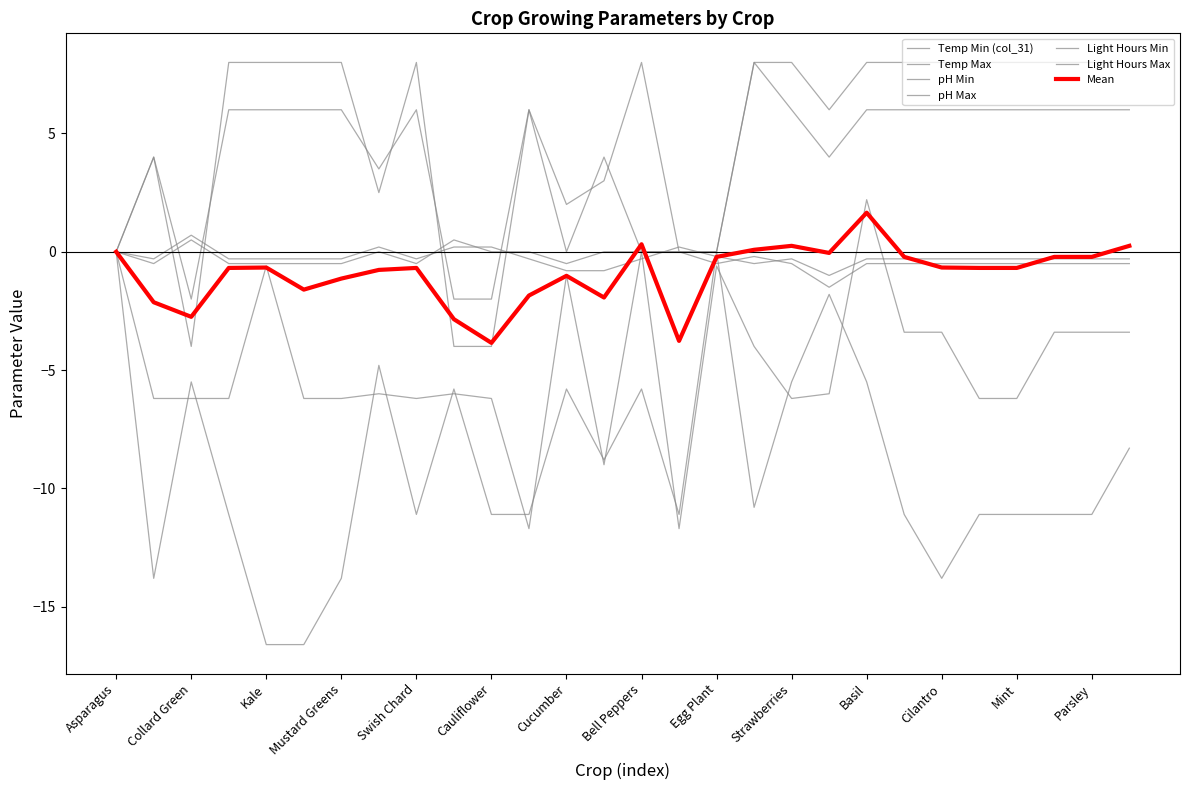

Does the chart have visible grid lines?

No